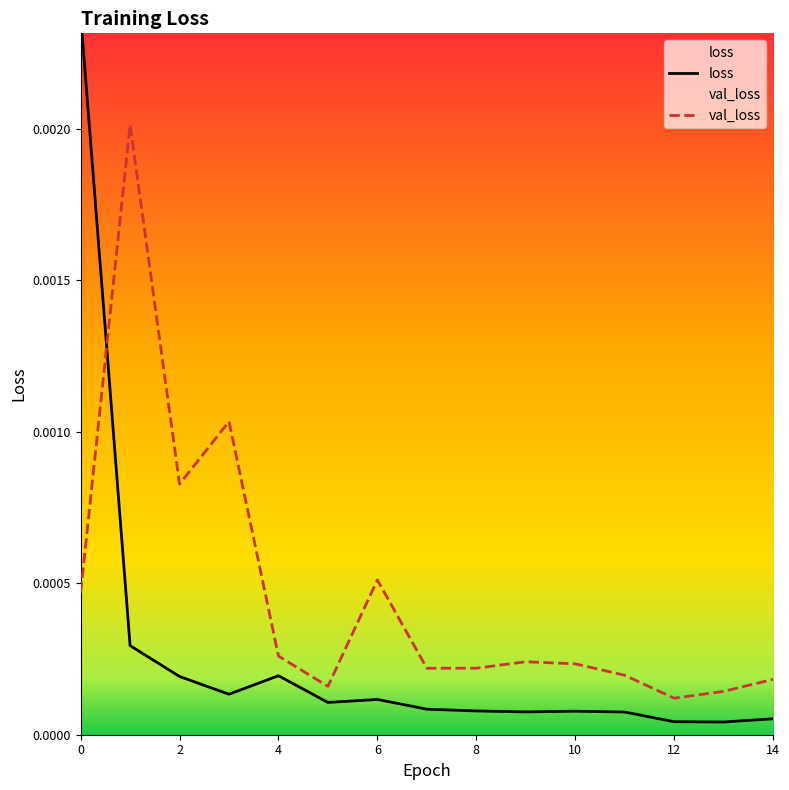

Which category has the highest value in the val_loss series?

1